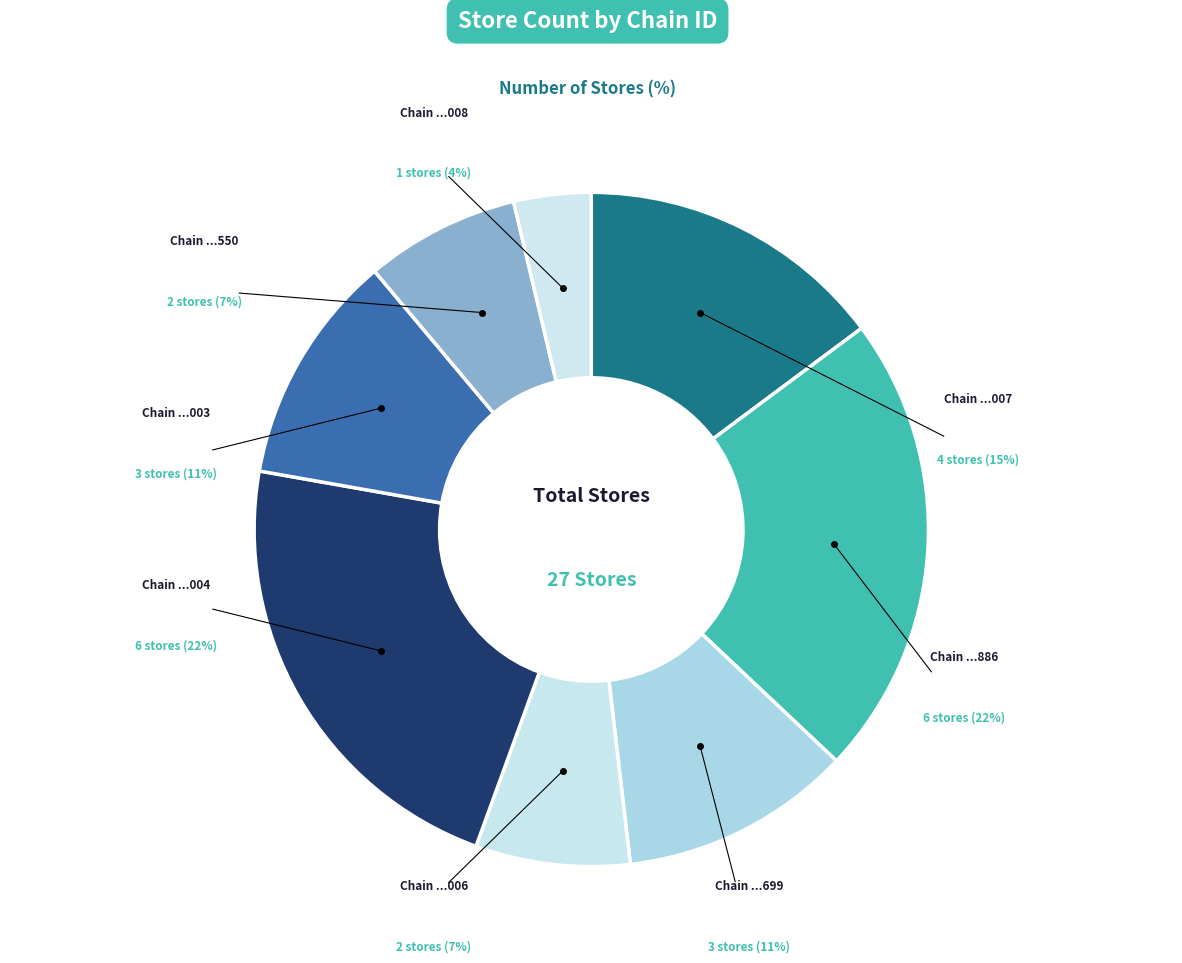

What is the change in value from 7290027600007 to 7290058140886?

+2